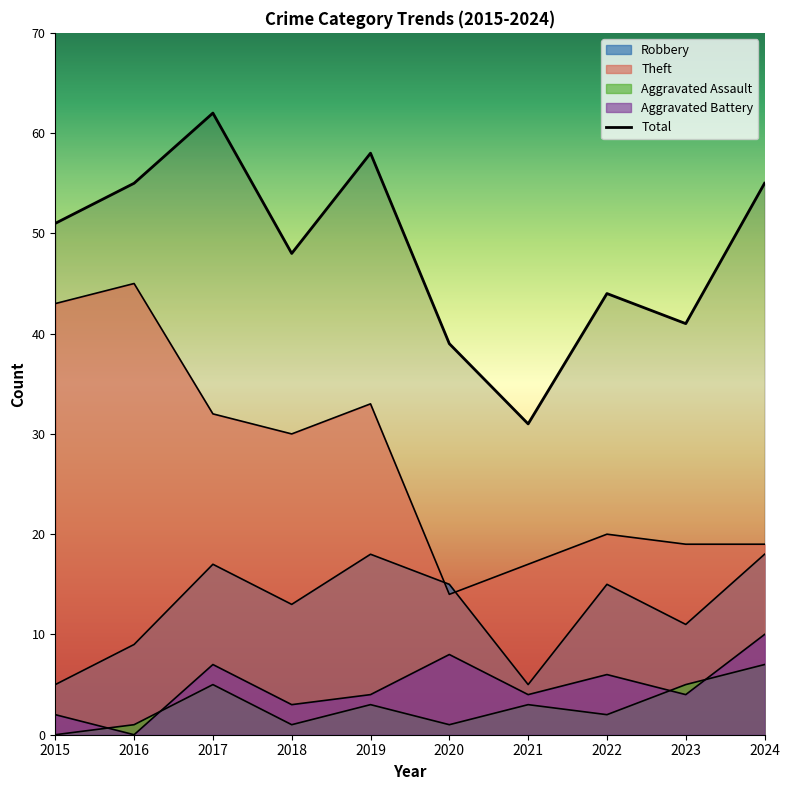

Is it true that Total equals 92 at 2016?

False